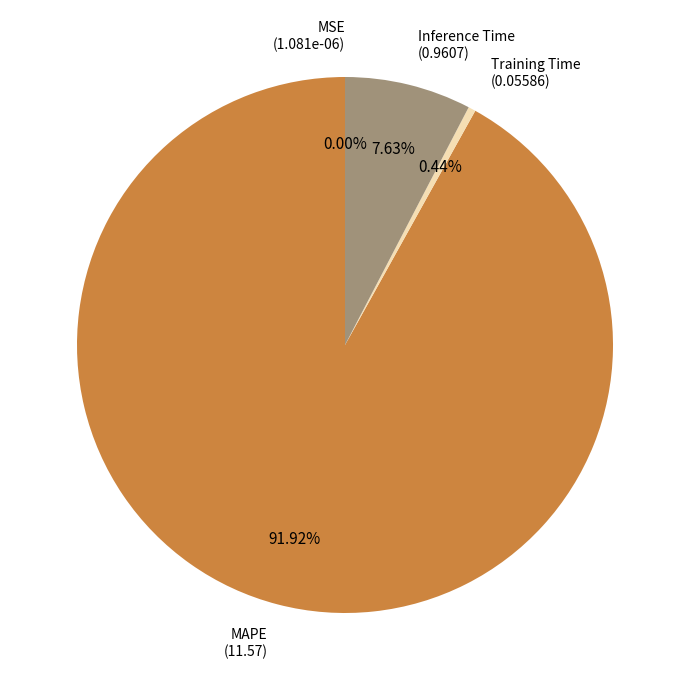

Is there a majority slice in this chart?

Yes